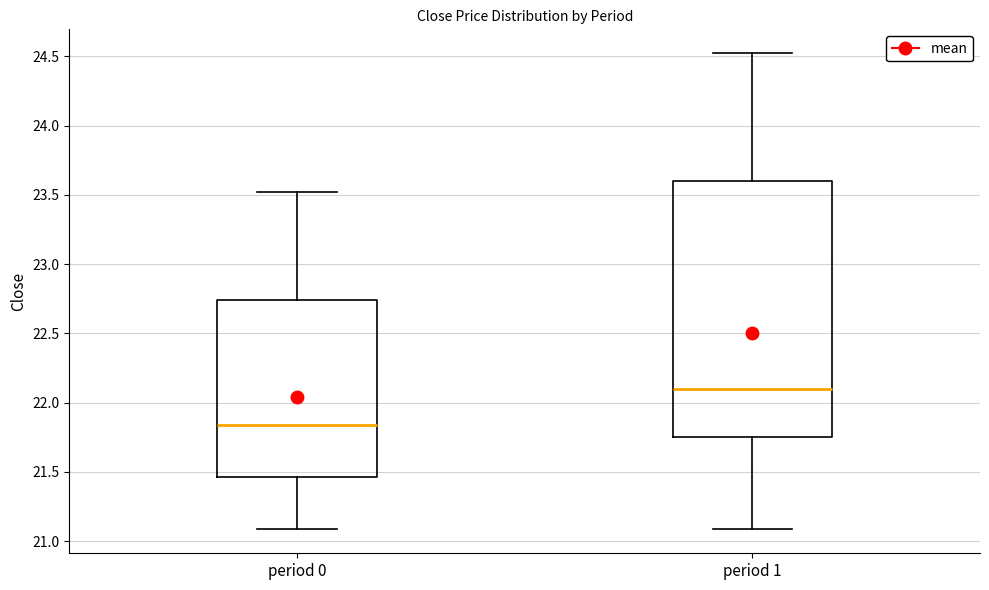

Which box has the lowest median line?

period 0